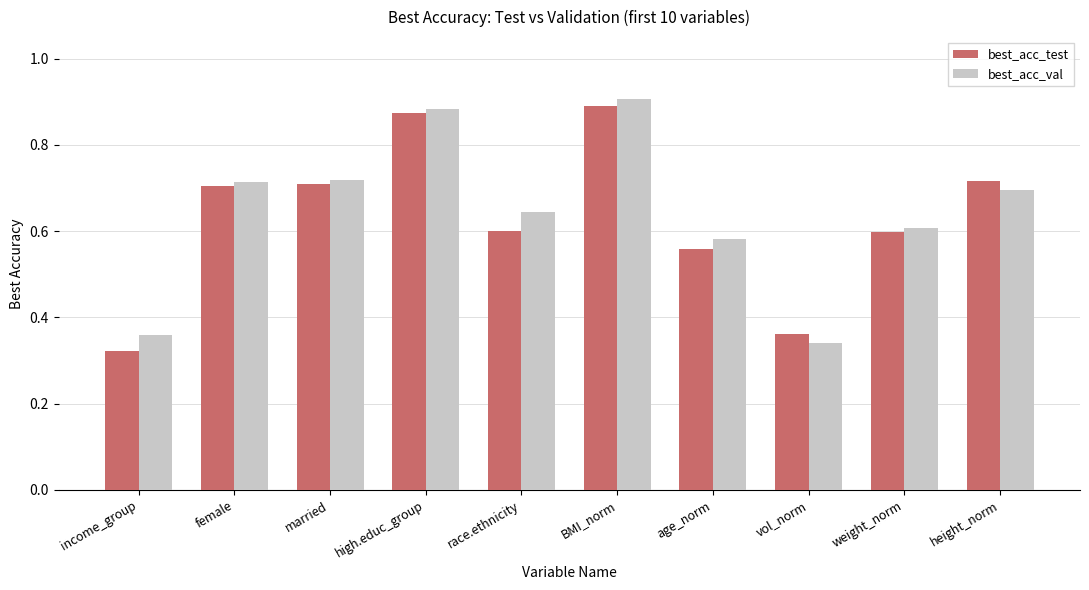

True or false: best_acc_test has a value of 1.1 at height_norm.

False